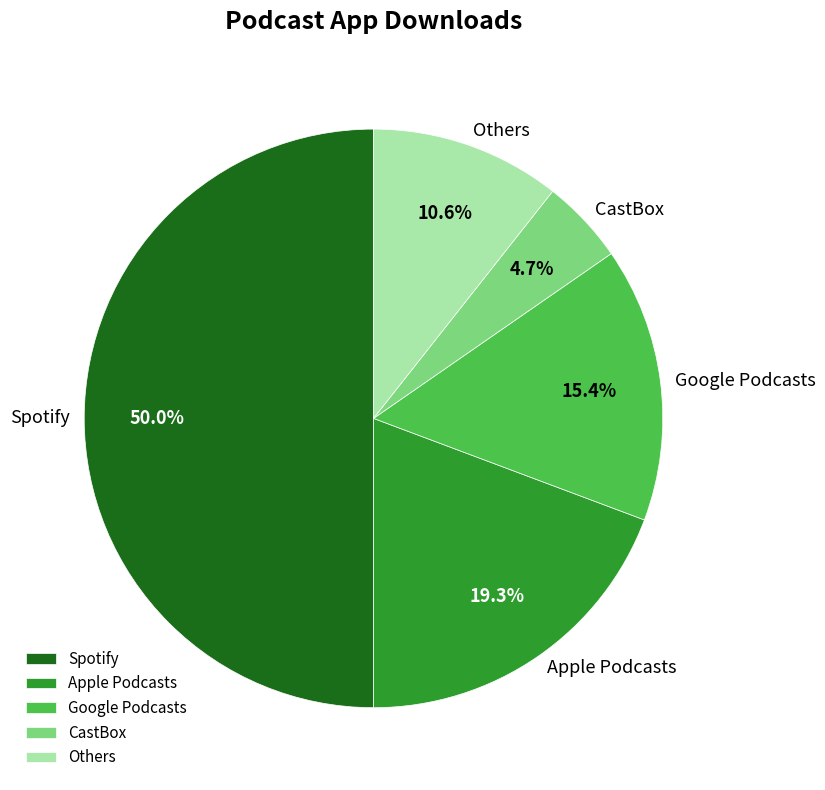

Rank the categories by value from highest to lowest.

Spotify, Apple Podcasts, Google Podcasts, Others, CastBox